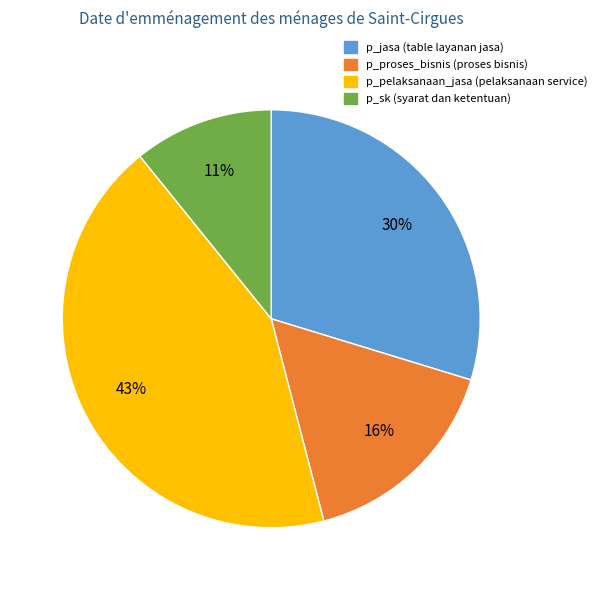

Combined, do p_sk and p_jasa account for over 50%?

No